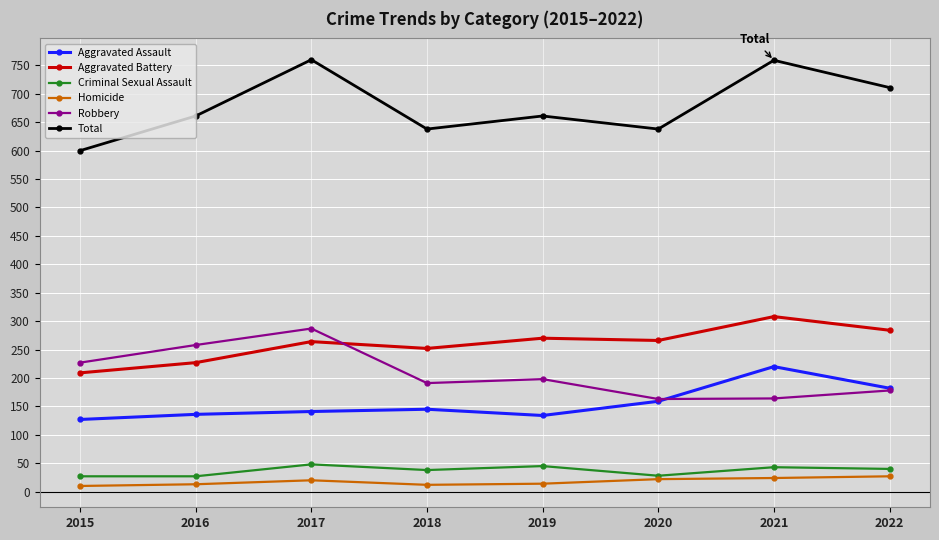

True or false: Aggravated Battery and Homicide cross at least once.

False